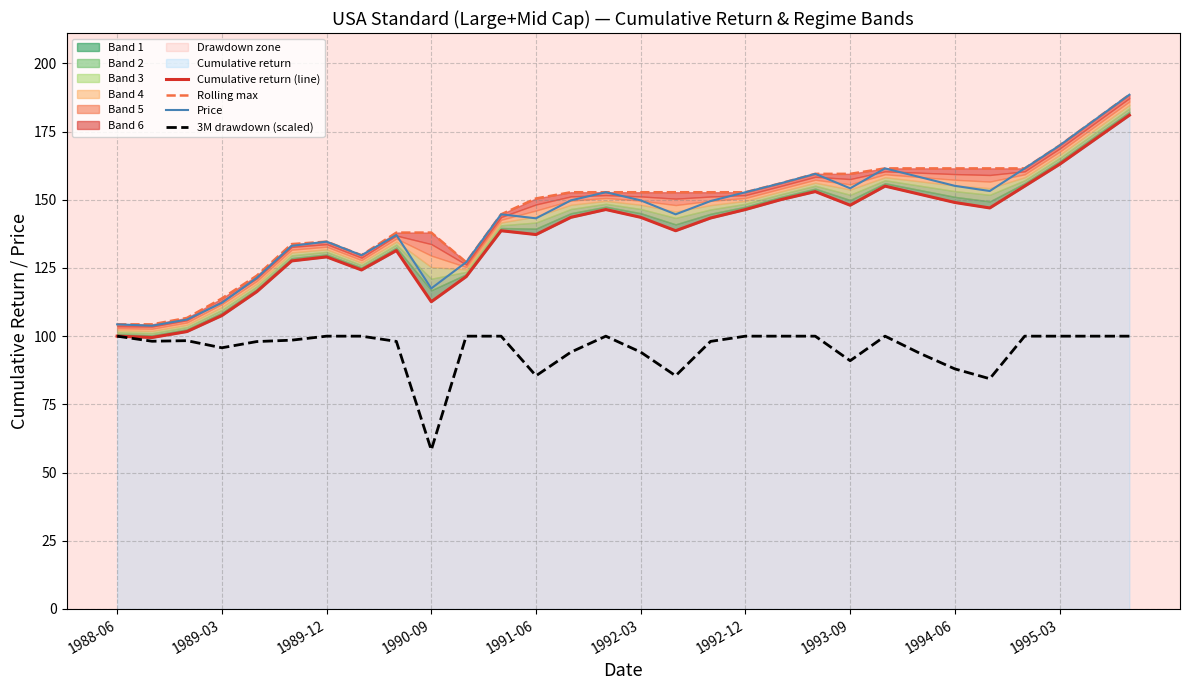

True or false: 3M drawdown (scaled) and Price intersect in this chart.

False